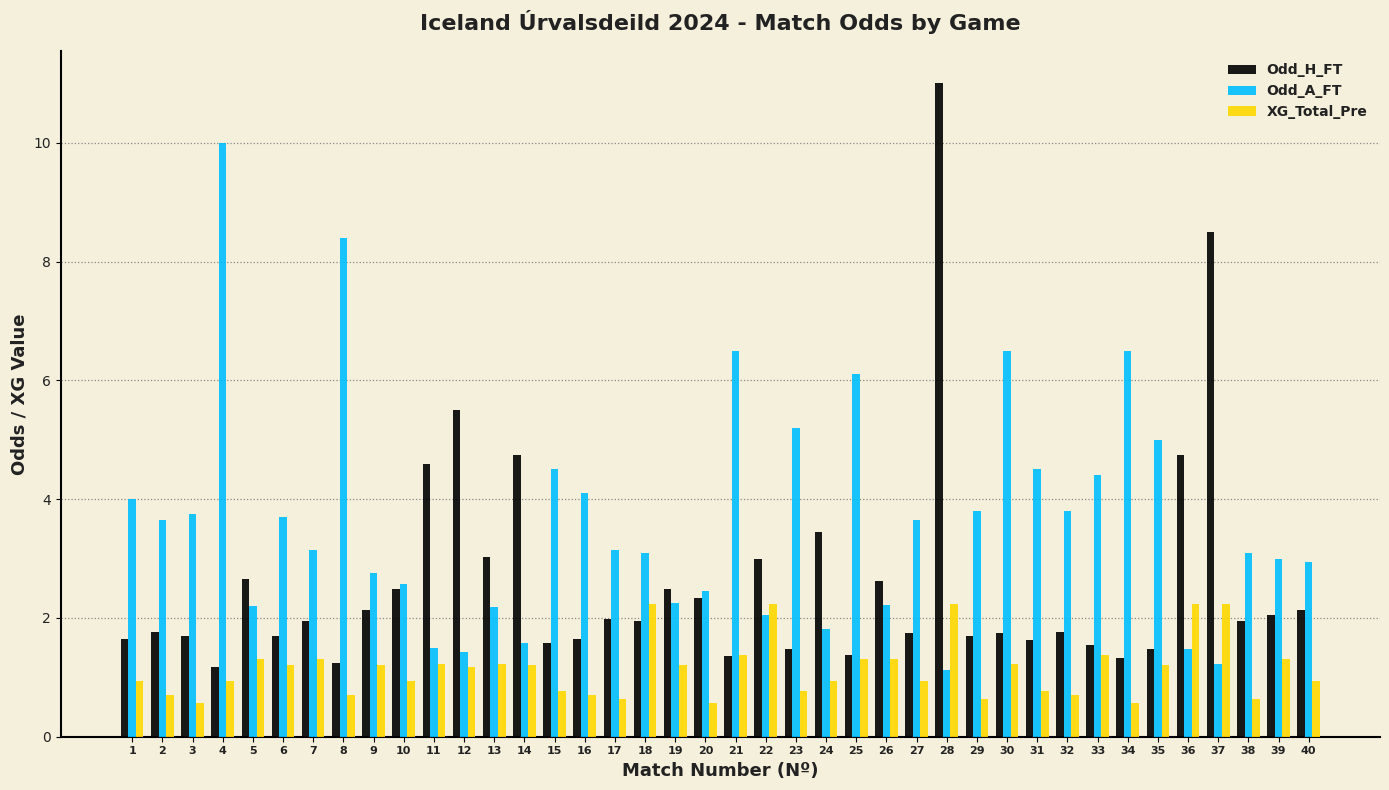

What are all the series names shown in the legend?

Odd_H_FT, Odd_A_FT, XG_Total_Pre